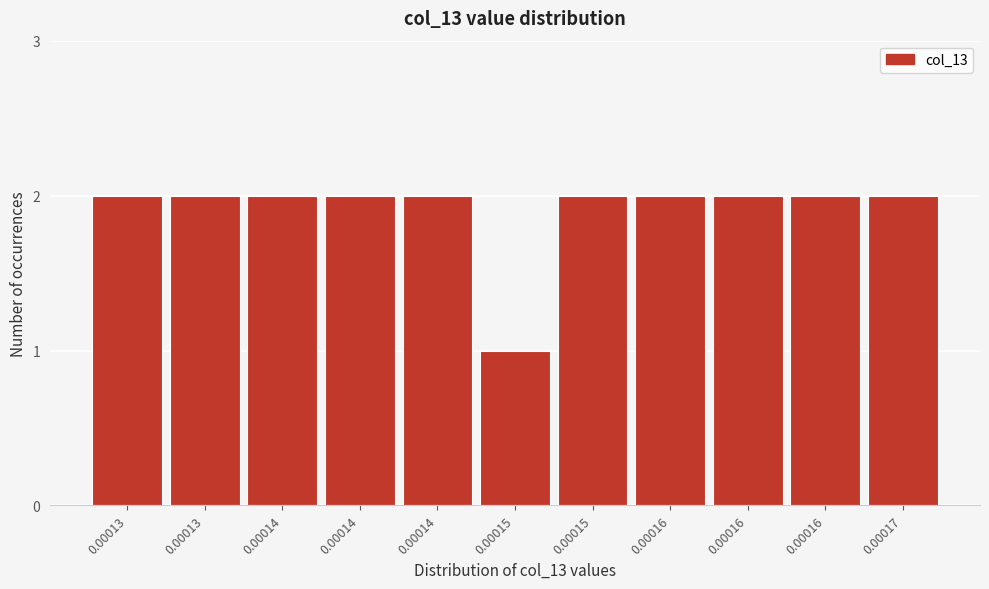

Are the bars horizontal?

No